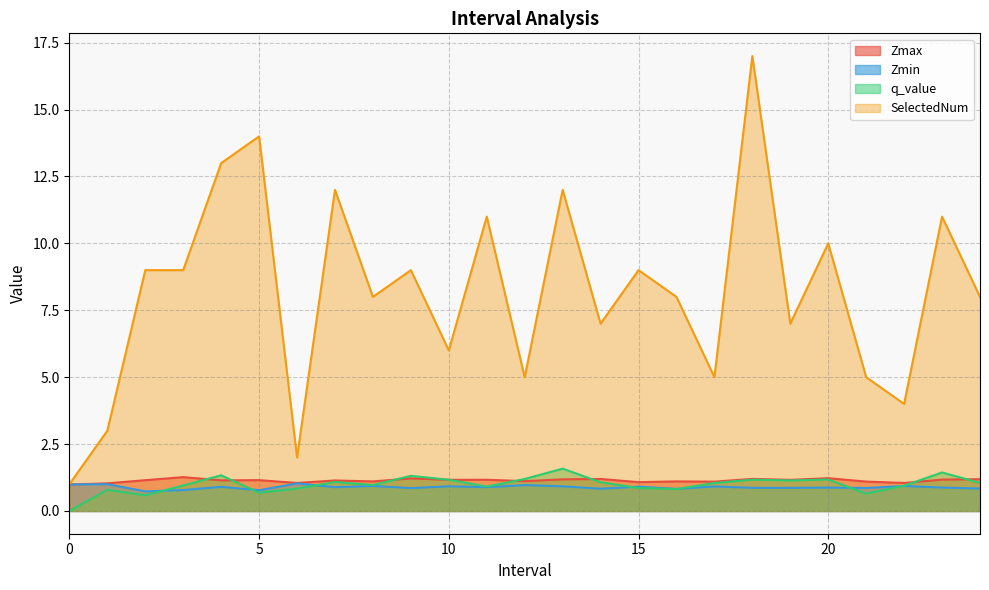

What is the sum of all SelectedNum values?

205.0